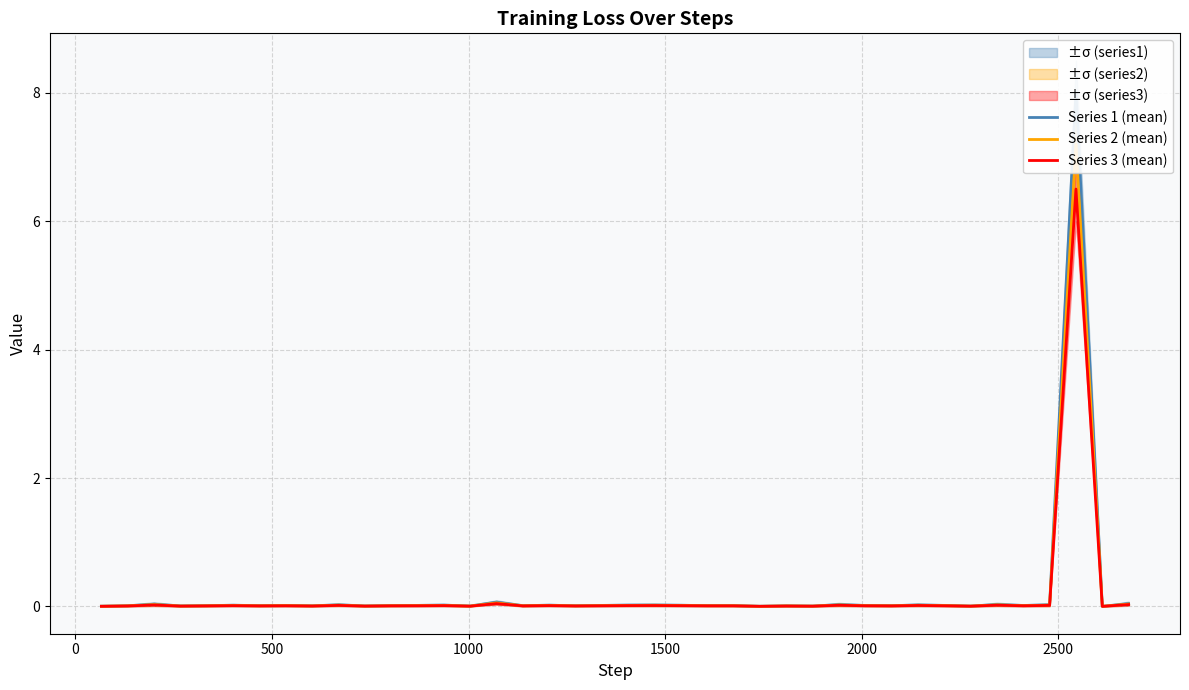

How many data points does each series have?

40